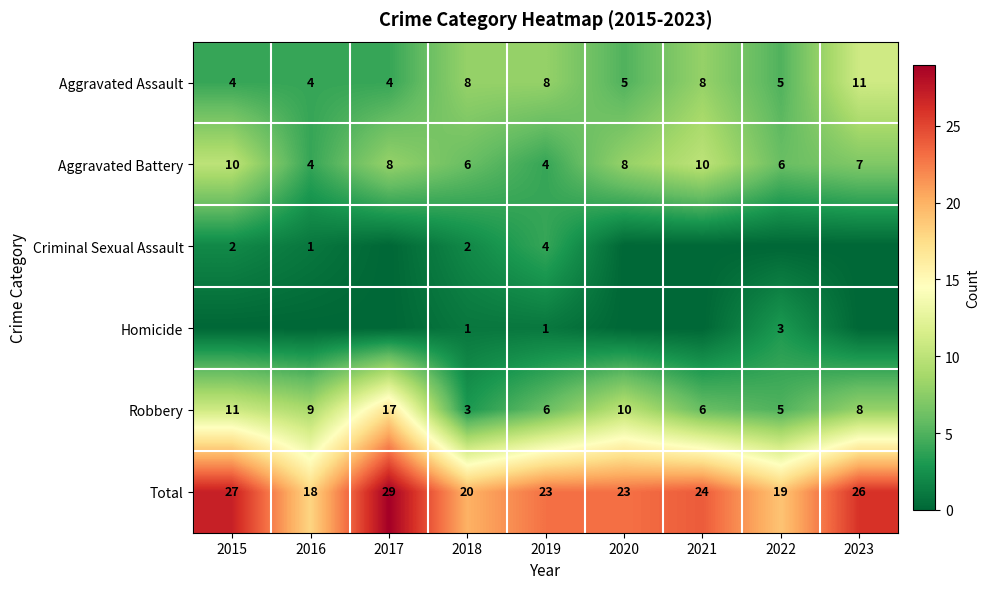

What value does the Total series have at 2019, to the nearest 10?

20